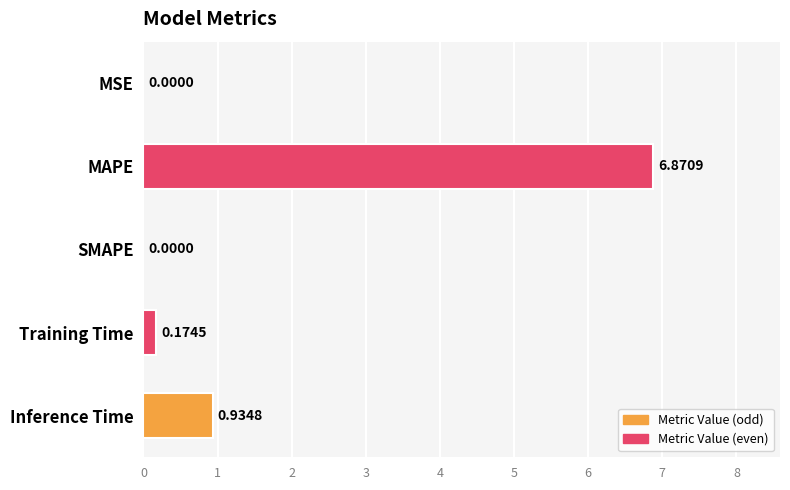

What is the change in value from MAPE to SMAPE?

-6.9